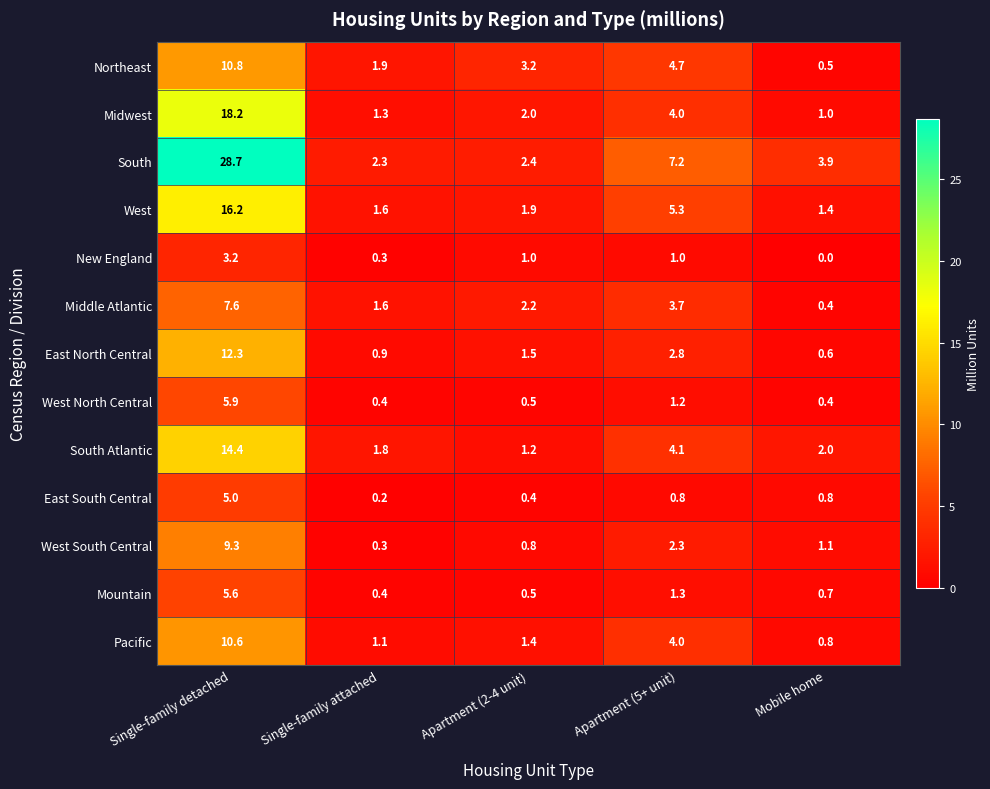

The Mountain series shows 8.8 at Single-family detached. True or false?

False